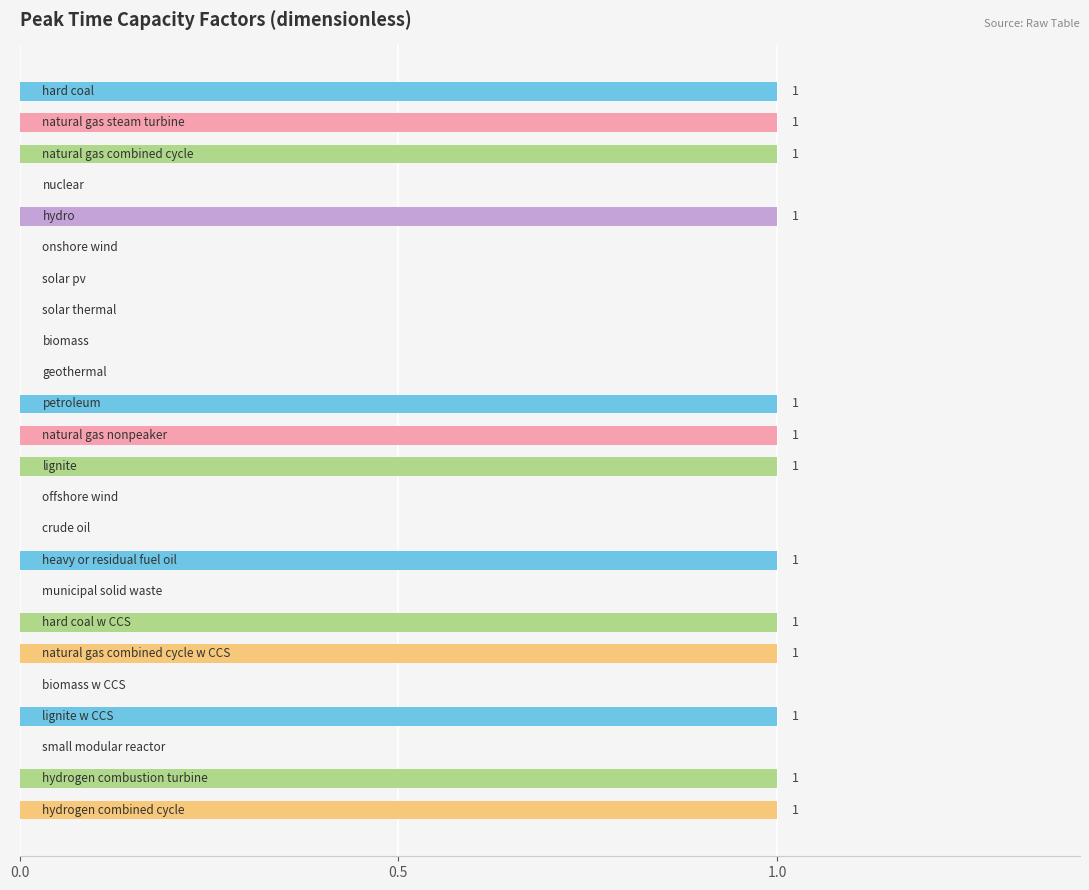

How many values are between 0 and 1?

24